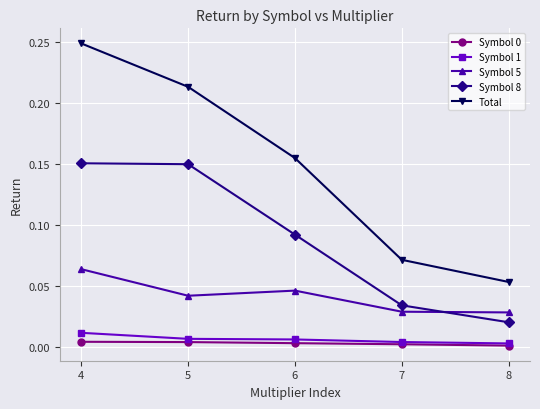

True or false: Total has more than 0 points higher than both neighbors.

False